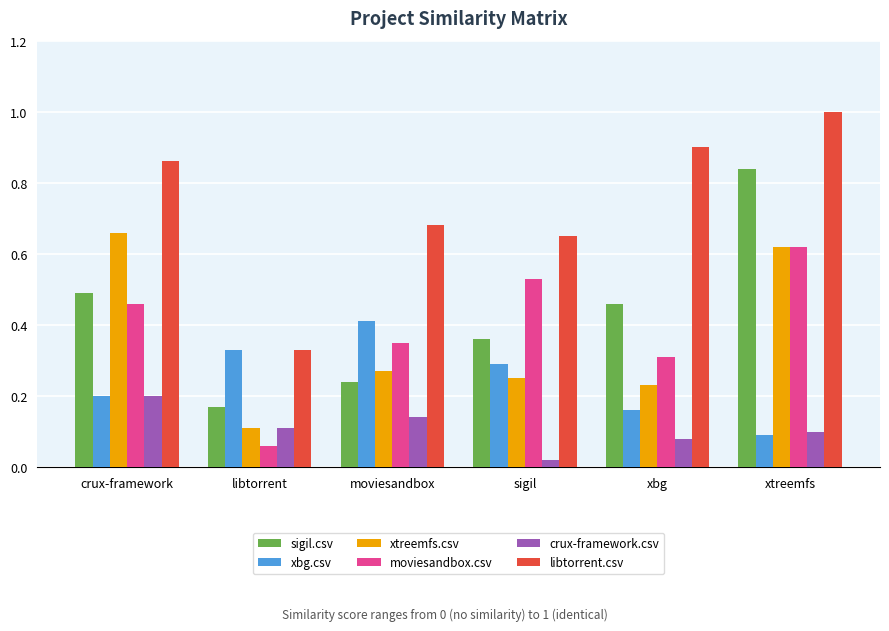

What is the sum of all libtorrent.csv values?

4.4